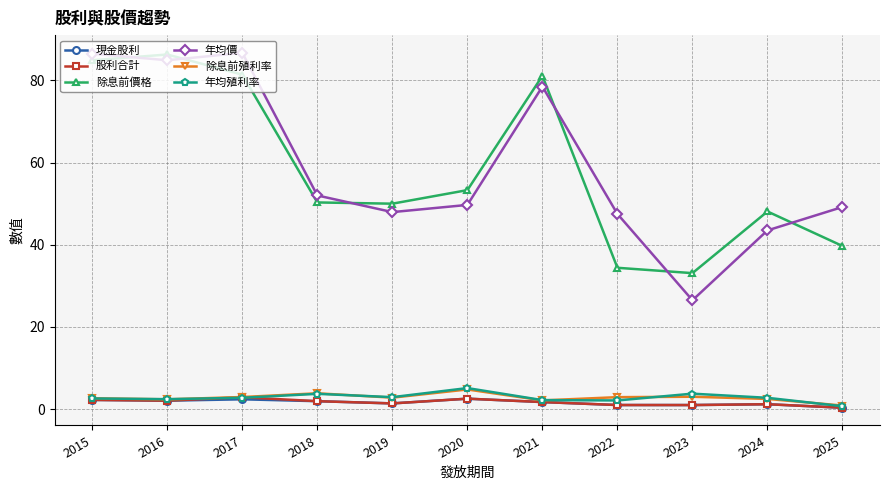

How many data points does each series have?

11